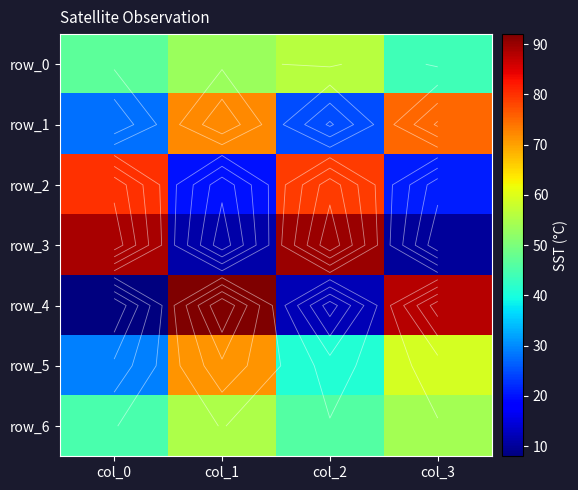

Which series has the widest spread of values?

row_4